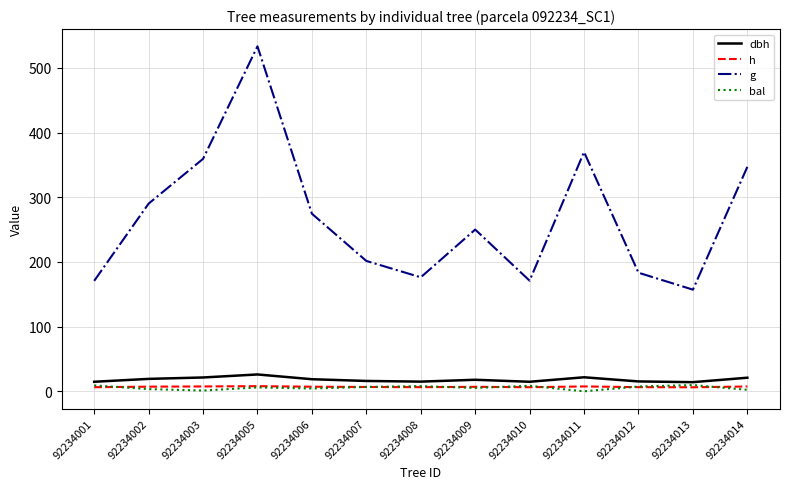

What is the maximum value shown in the chart?

533.4